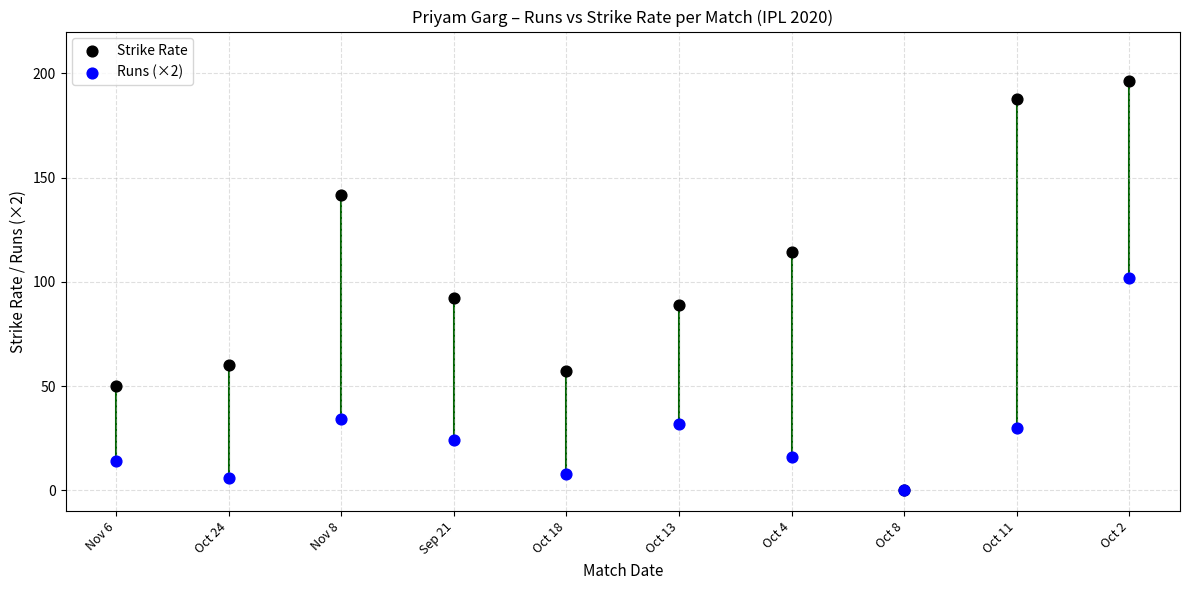

Which series has the largest Y range (max minus min)?

Strike Rate